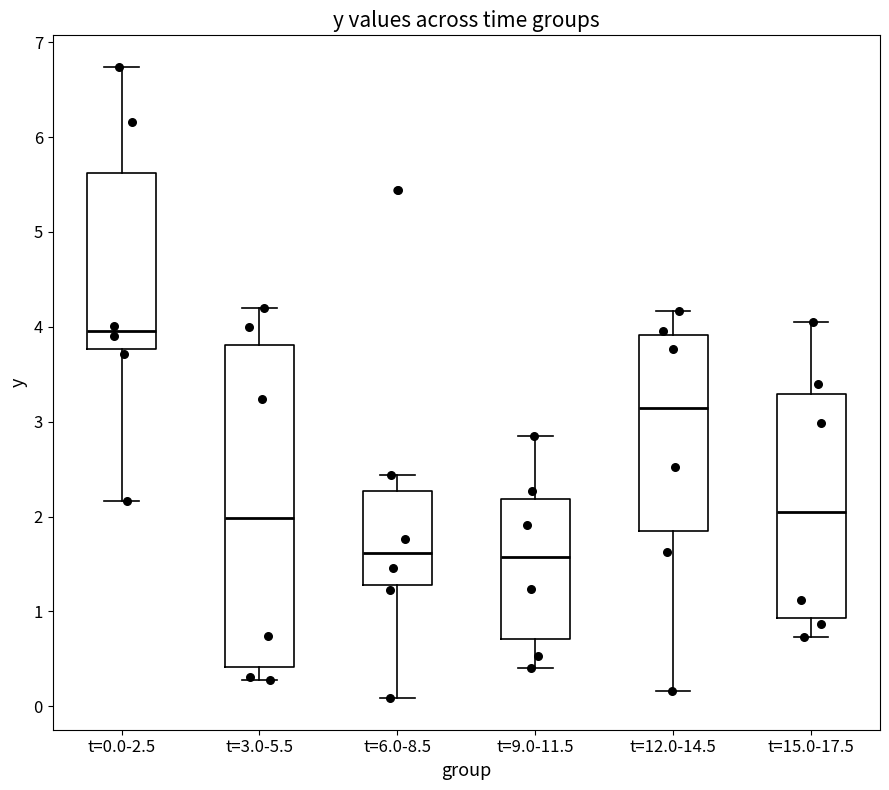

Where does the lower whisker of the box for t=3.0-5.5 end on the y-axis? The values are not printed on the chart, so give them approximately, as read against the axis.

0.3